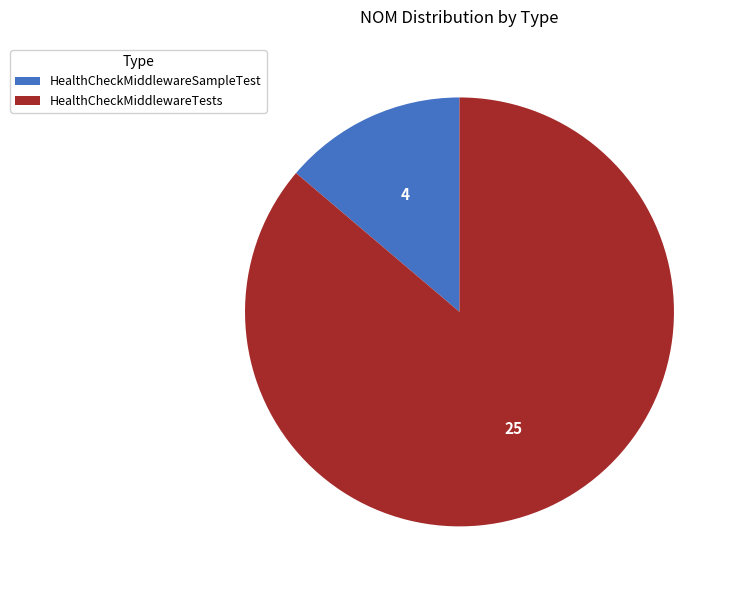

What is the ratio of the value at HealthCheckMiddlewareSampleTest to the value at HealthCheckMiddlewareTests?

0.2